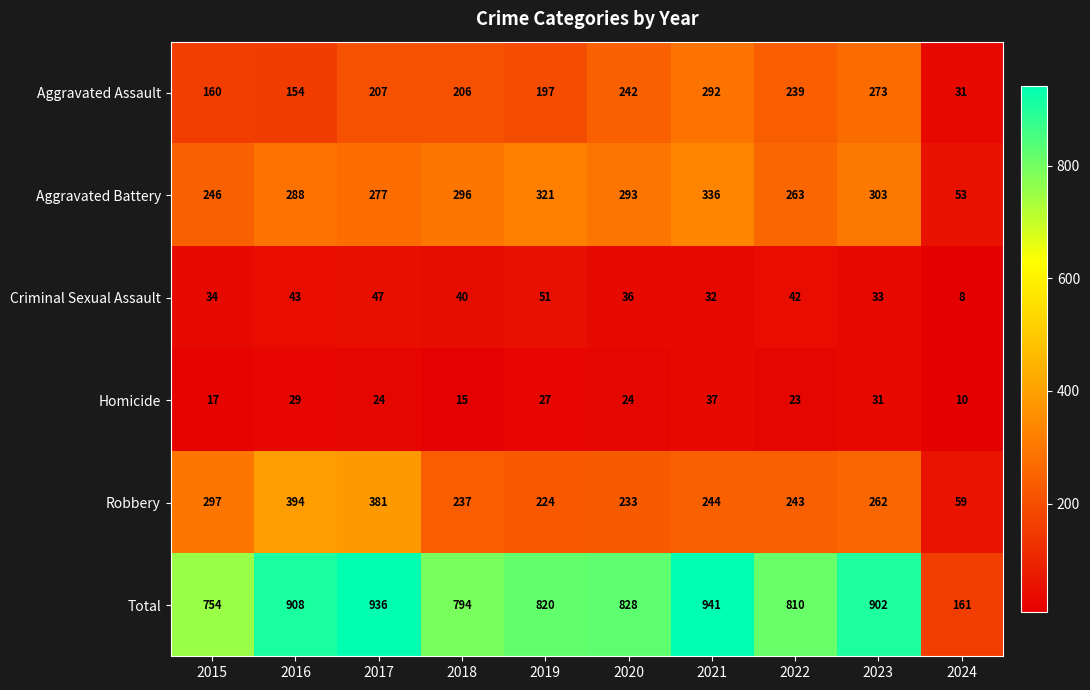

What is the total value across all series at 2023?

1804